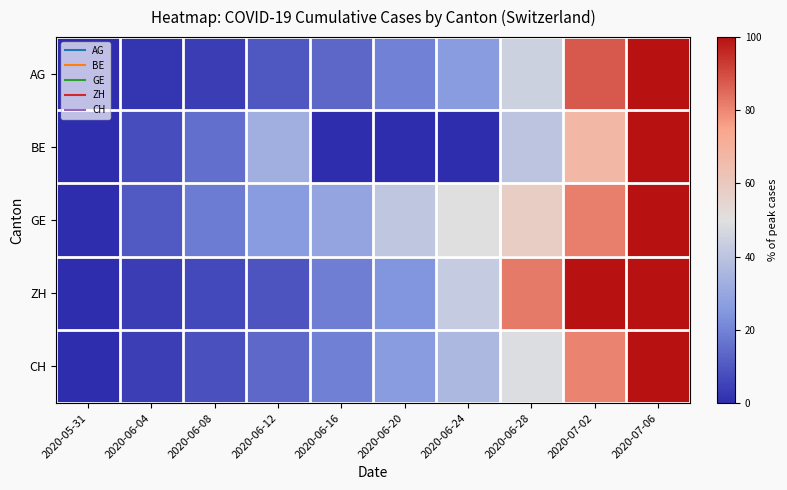

At which category does the chart reach its peak across all series?

2020-07-06